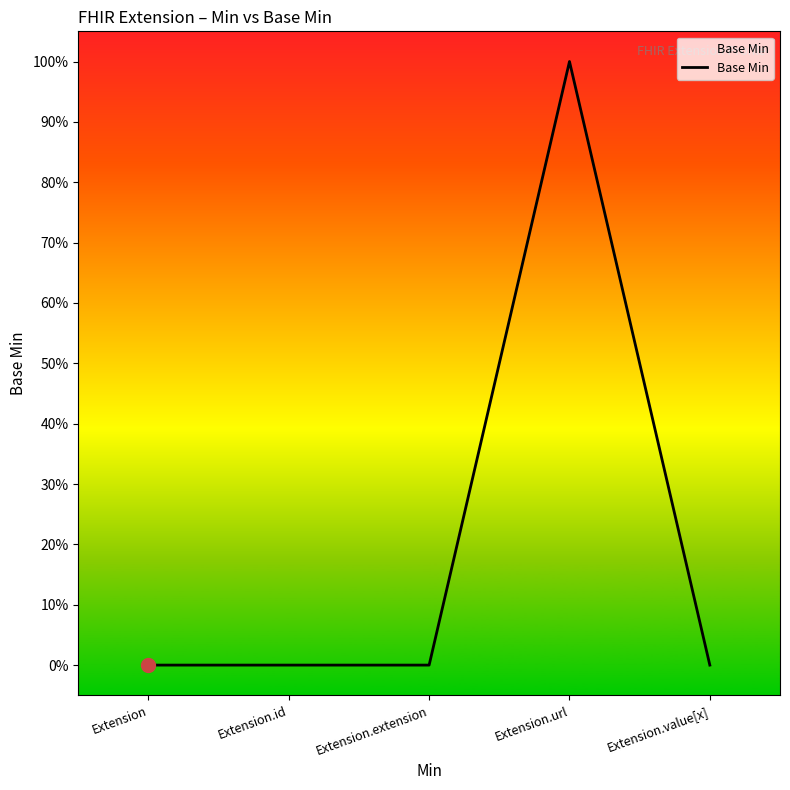

Reading right to left, what are all the values shown in this chart?

0	1	0	0	0